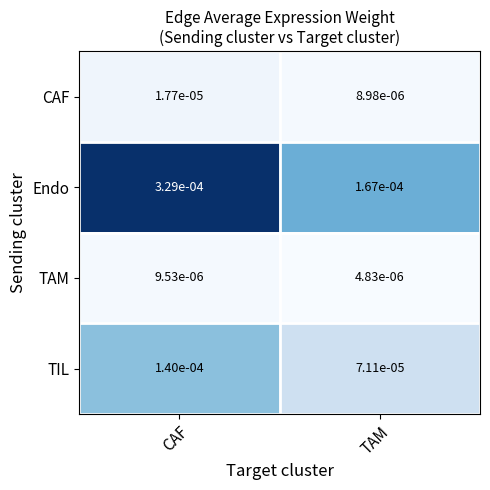

Where is Endo nearest to the value 0?

TAM